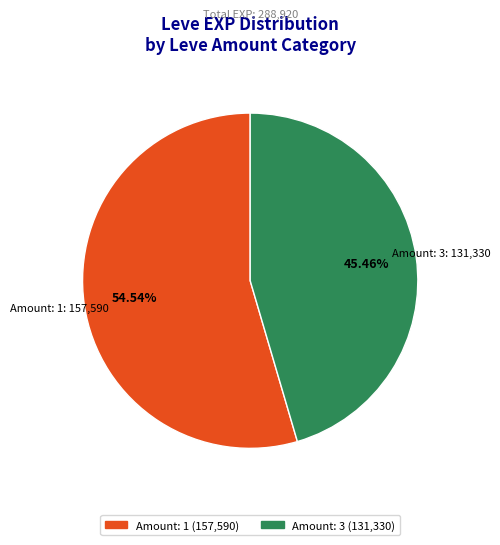

Is there any slice that represents more than half of the pie?

Yes